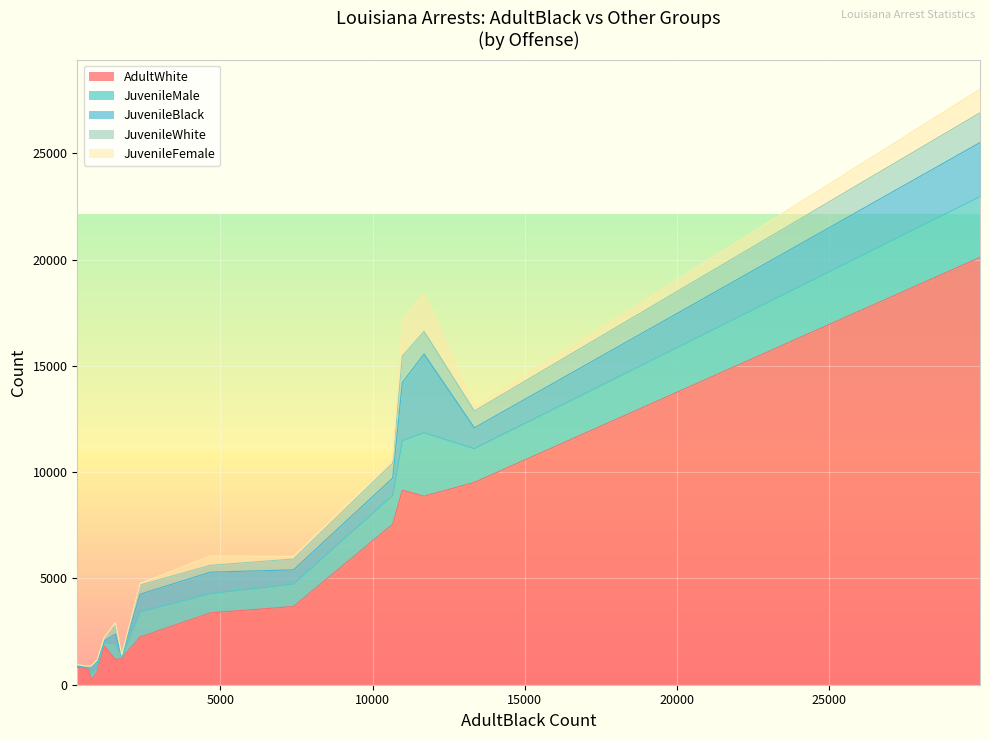

What is the total value across all series at 950?

1158